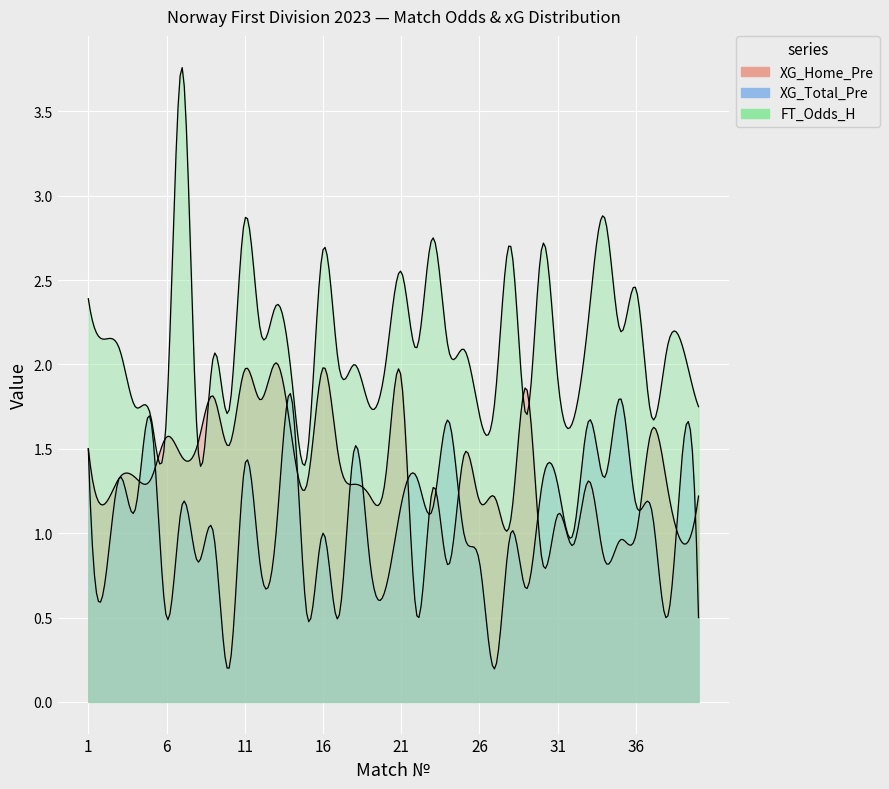

Reading left to right, what are all the values shown in this chart?

XG_Home_Pre: 1=1.5	2=1.2	3=1.3	4=1.3	5=1.3	6=1.6	7=1.4	8=1.5	9=1.8	10=1.5	11=2.0	12=1.8	13=2.0	14=1.6	15=1.3	16=2.0	17=1.4	18=1.3	19=1.2	20=1.3	21=1.9	22=0.5	23=1.3	24=0.8	25=1.5	26=1.2	27=1.2	28=1.1	29=1.9	30=0.8	31=1.1	32=0.9	33=1.3	34=0.8	35=1.0	36=1.0	37=1.6	38=1.3	39=0.9	40=1.2
XG_Total_Pre: 1=1.5	2=0.7	3=1.3	4=1.1	5=1.7	6=0.5	7=1.2	8=0.8	9=1.0	10=0.2	11=1.4	12=0.8	13=1.0	14=1.8	15=0.5	16=1.0	17=0.5	18=1.5	19=0.8	20=0.7	21=1.2	22=1.3	23=1.1	24=1.7	25=1.0	26=0.8	27=0.2	28=1.0	29=0.7	30=1.3	31=1.3	32=1.0	33=1.7	34=1.3	35=1.8	36=1.2	37=1.1	38=0.5	39=1.5	40=0.5
FT_Odds_H: 1=2.4	2=2.1	3=2.1	4=1.8	5=1.7	6=1.7	7=3.8	8=1.5	9=2.0	10=1.7	11=2.9	12=2.2	13=2.4	14=1.9	15=1.5	16=2.7	17=2.0	18=2.0	19=1.8	20=2.0	21=2.5	22=2.1	23=2.8	24=2.1	25=2.1	26=1.7	27=1.8	28=2.7	29=1.7	30=2.7	31=1.9	32=1.7	33=2.3	34=2.9	35=2.2	36=2.5	37=1.7	38=2.1	39=2.1	40=1.8